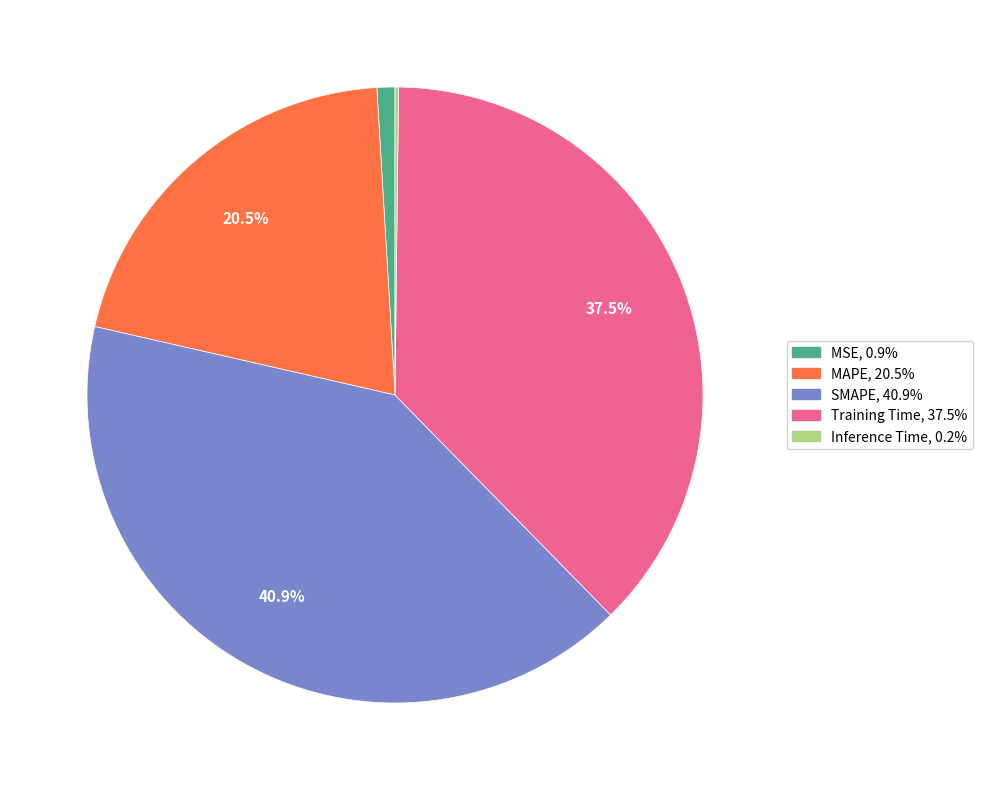

Which category has the biggest portion of the pie?

SMAPE